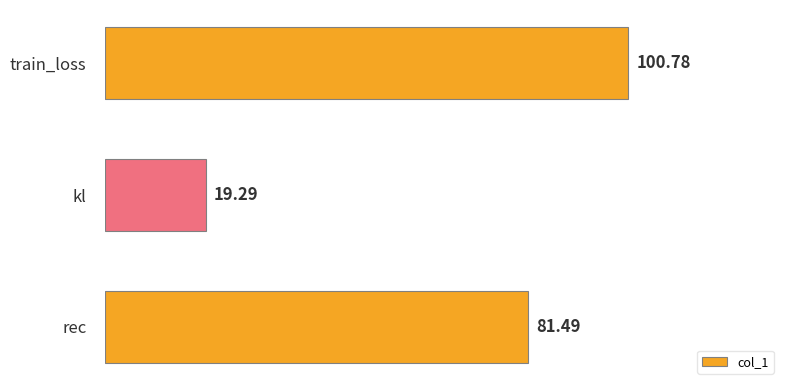

What is the average value?

67.2